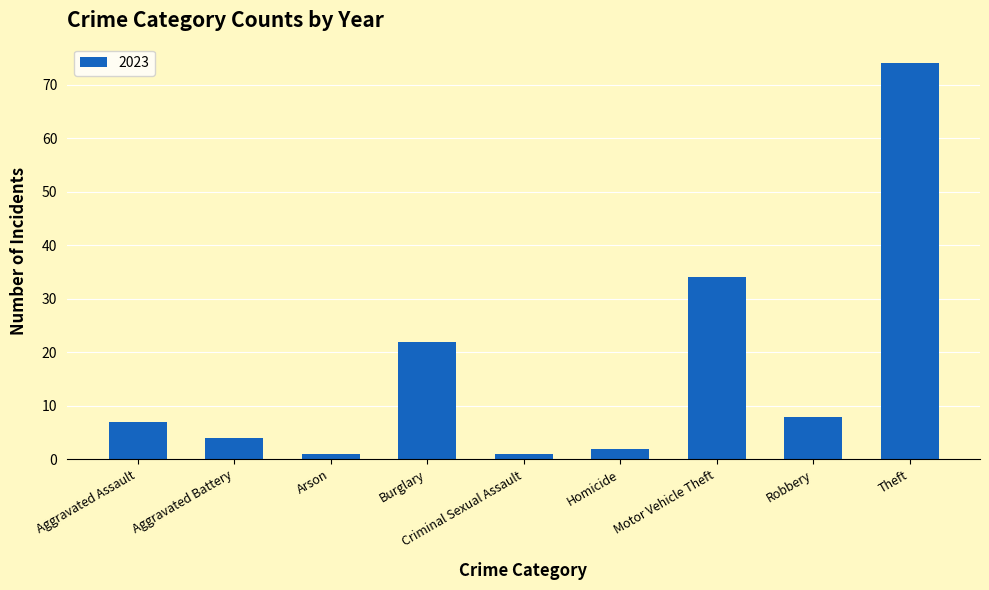

Which category has the highest value across all series?

Theft